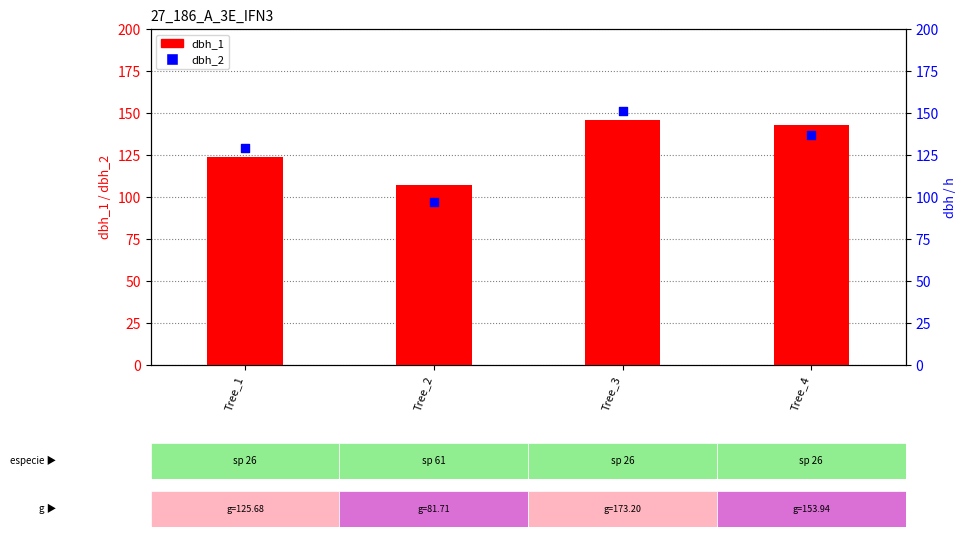

Which series reaches the maximum Y coordinate?

dbh_2